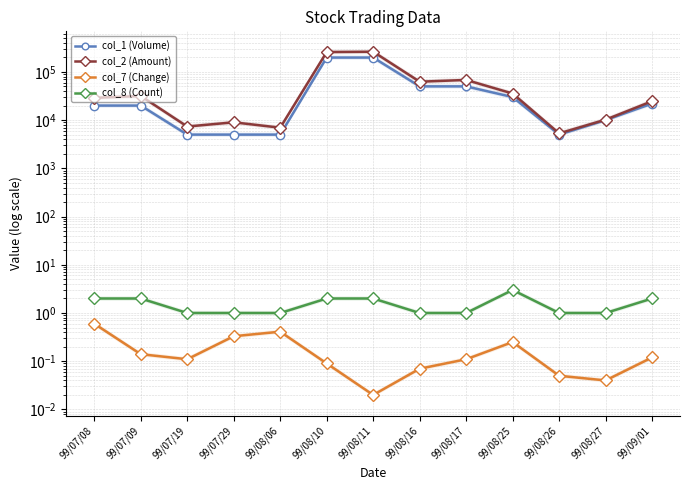

Where is the first local maximum for col_8 (Count)?

99/08/25